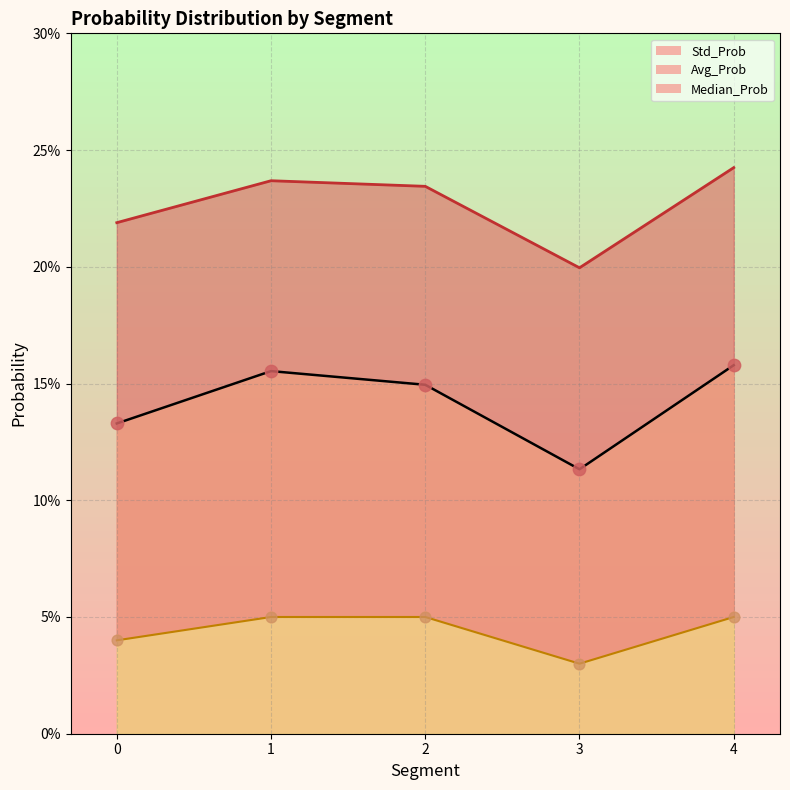

What is the total value across all series at 2?

0.4